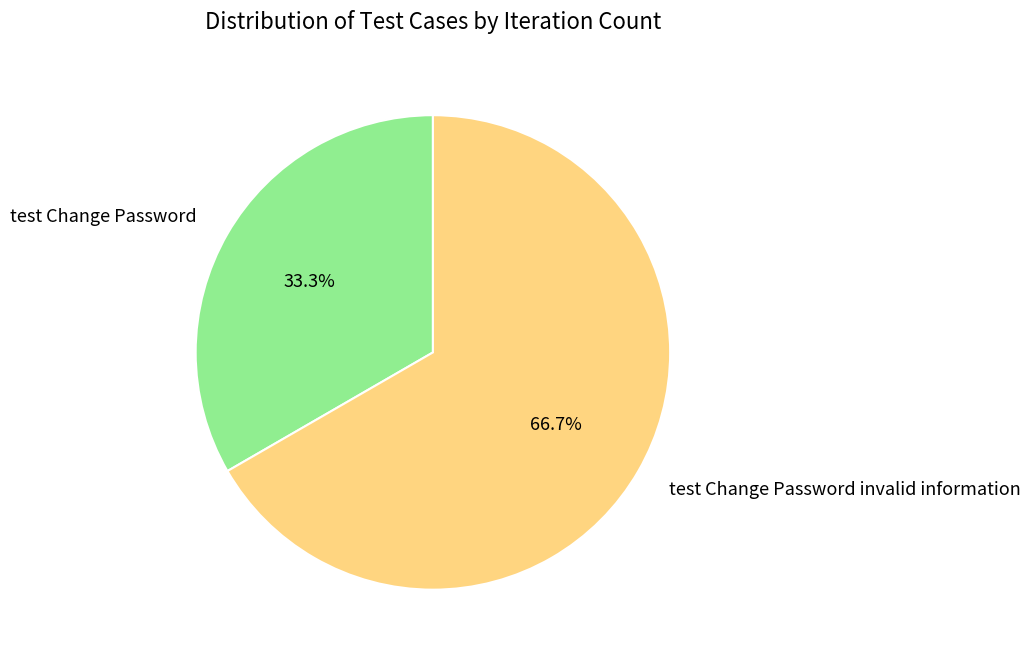

To the nearest percent, what portion does test Change Password invalid information represent?

67%